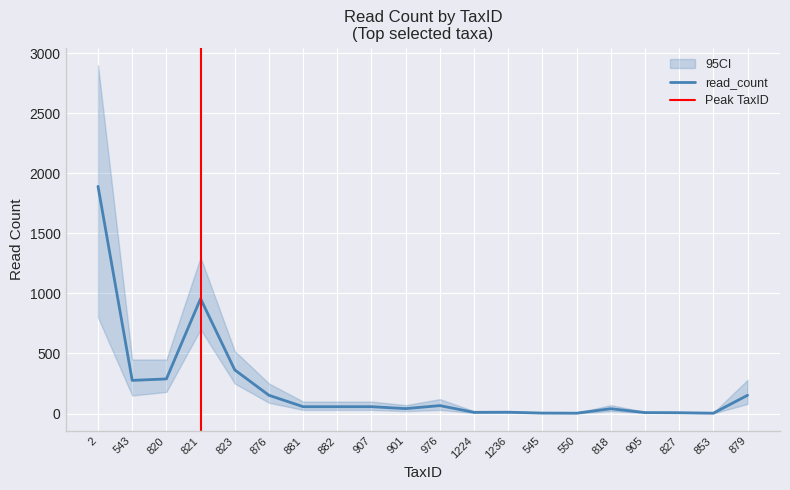

What is the ratio of the value at 976 to the value at 818?

1.6